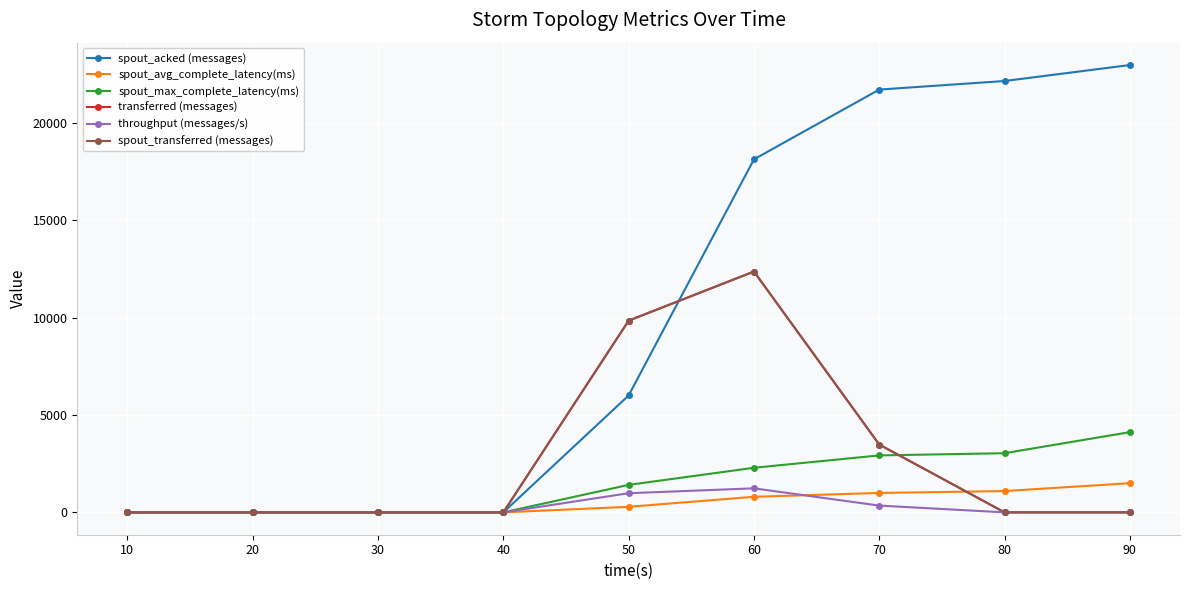

Is it true that throughput (messages/s) equals 0.0 at 20?

True